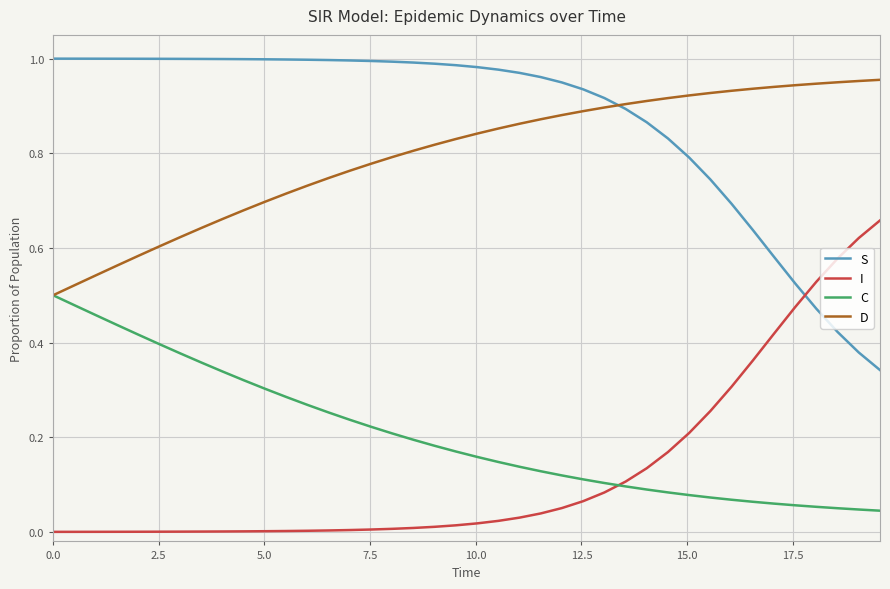

True or false: C and S cross at least once.

False